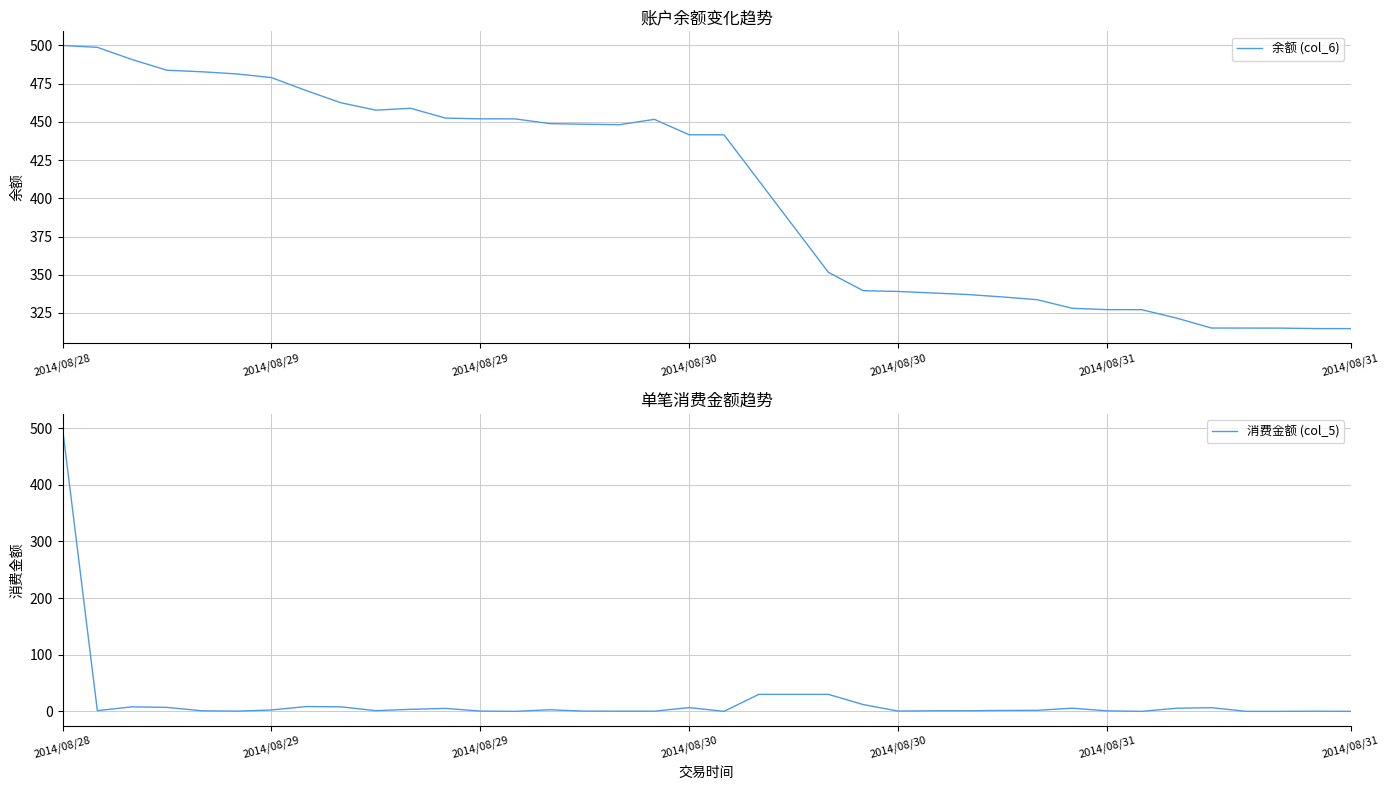

In 余额 (col_6), how many points are lower than both neighbors (excluding endpoints)?

2